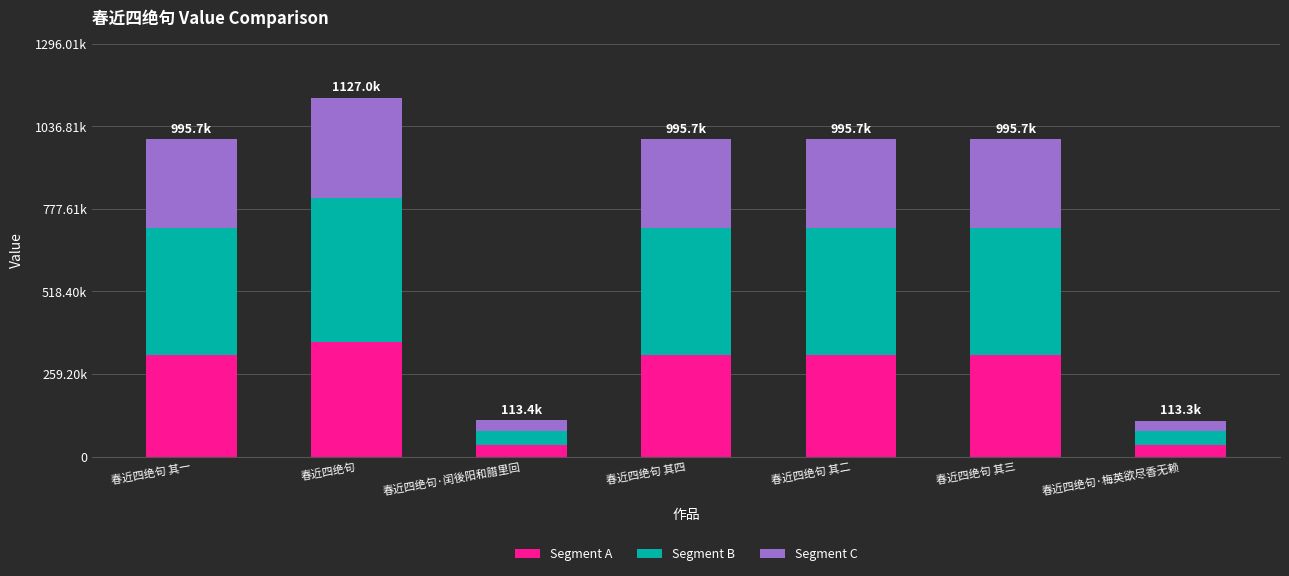

Are the bars horizontal?

No